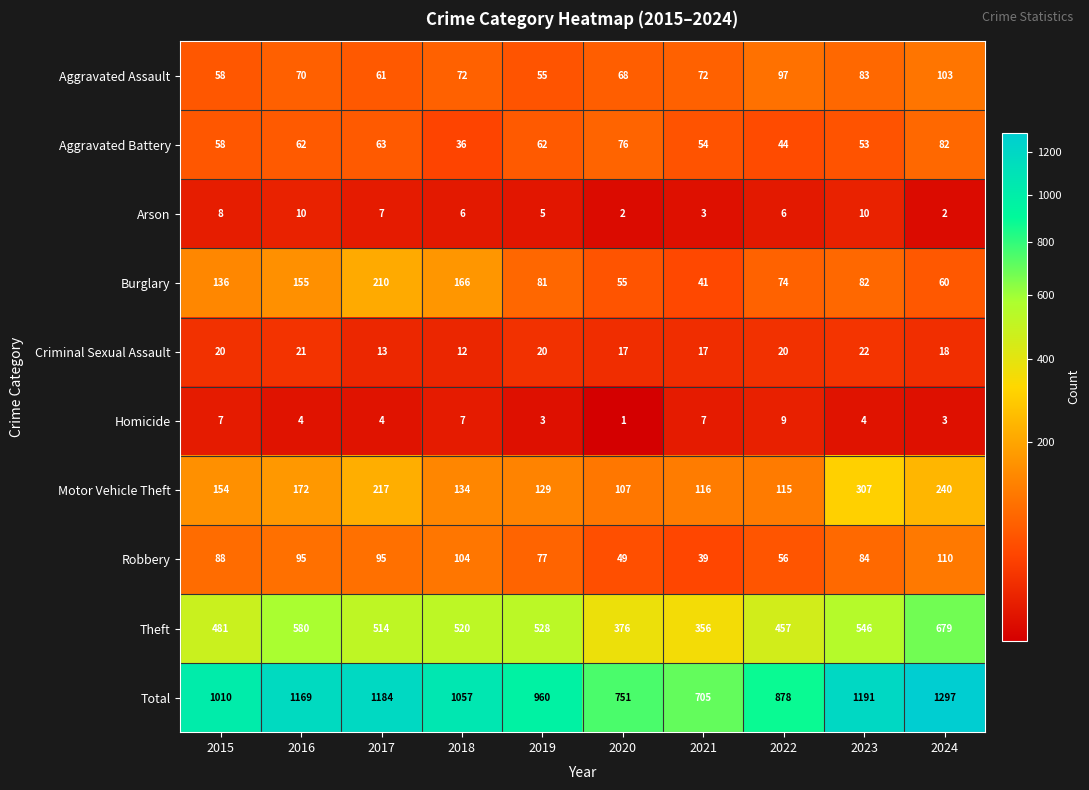

At which label is Robbery closest to 74?

2019